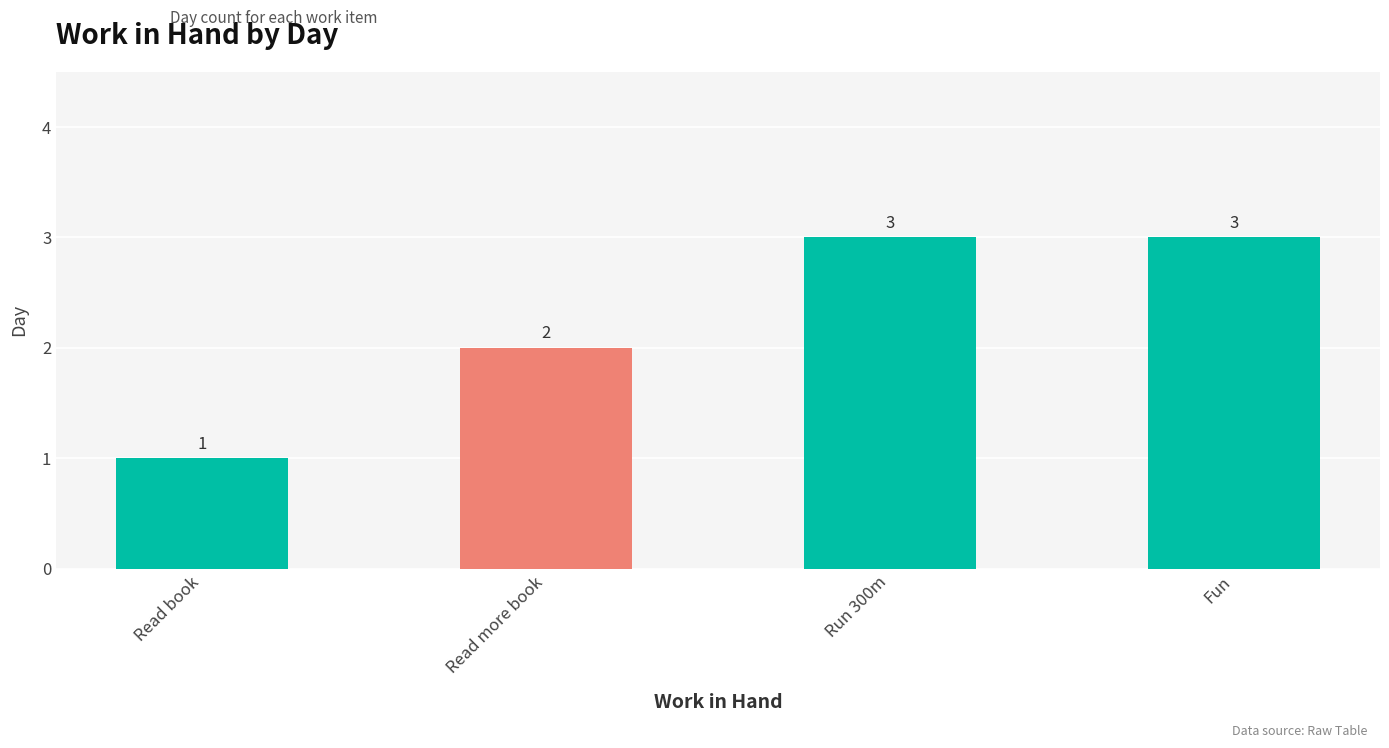

How many bars are there in total?

4